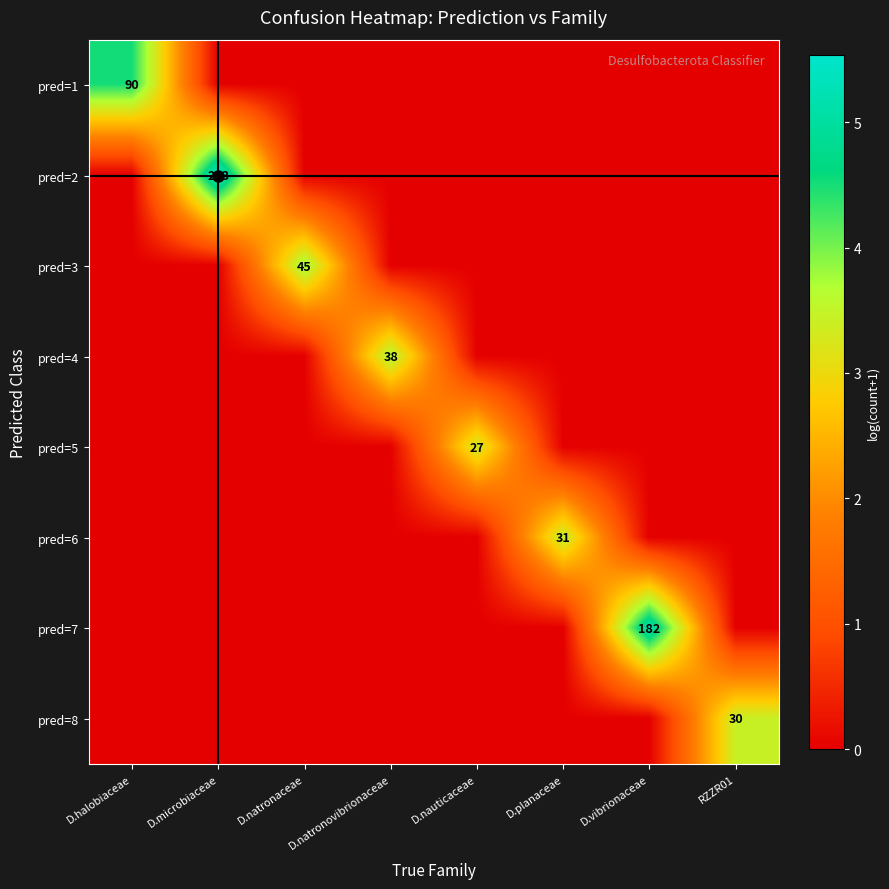

List the series in order of their peak value, highest first.

pred=2, pred=7, pred=1, pred=3, pred=4, pred=6, pred=8, pred=5